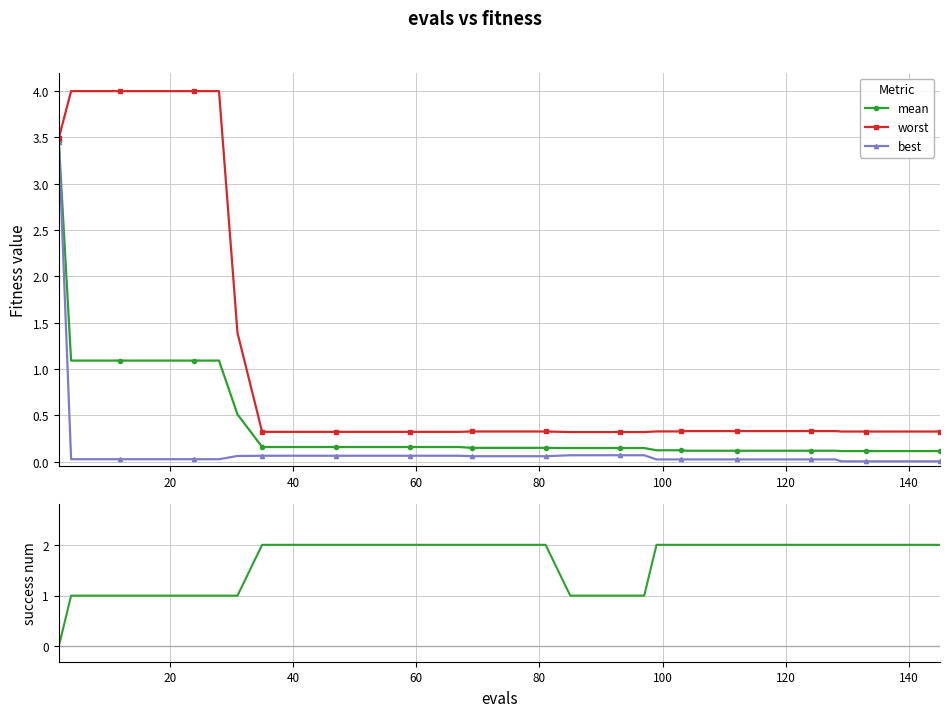

What is the difference between the maximum and minimum values in the best series?

3.4